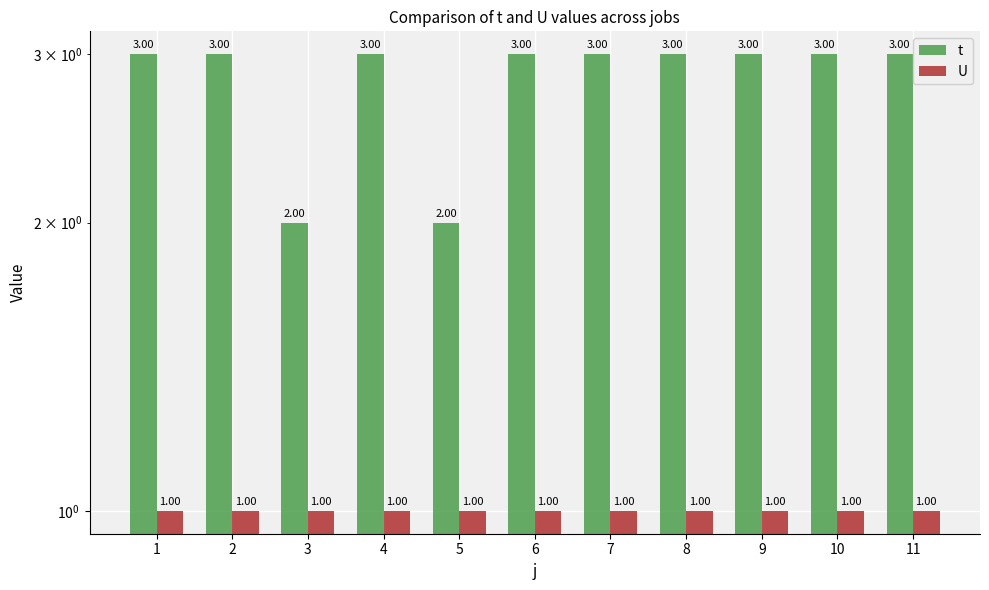

What is the spread (max minus min) of values at 11?

2